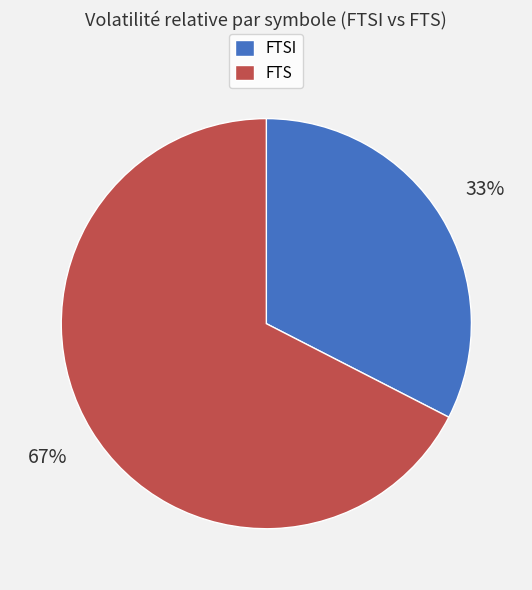

Is it true that FTSI is 33% of the pie?

True